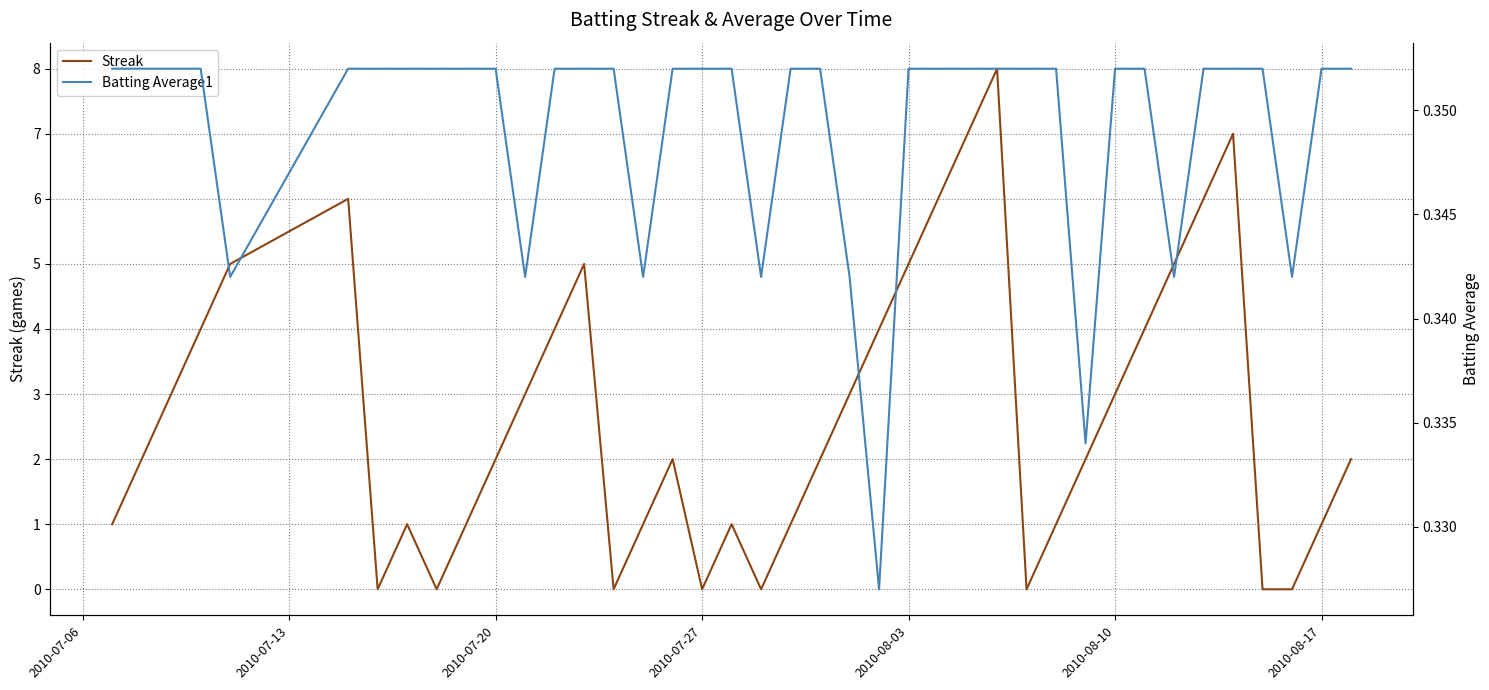

Which series has the largest range (max minus min)?

Streak